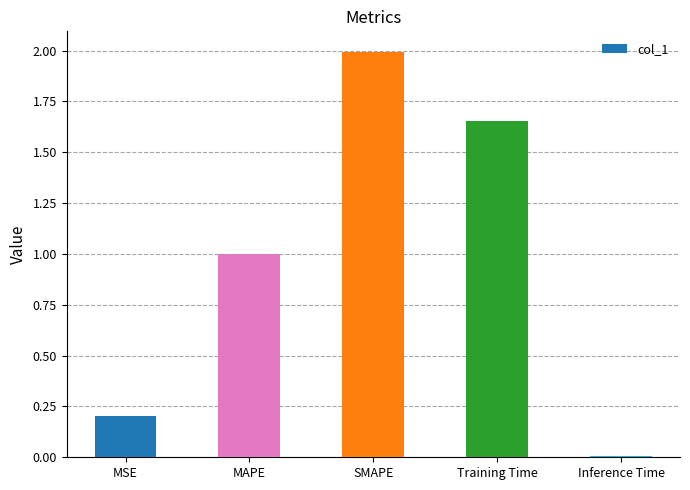

Are the bars grouped side by side (vs. stacked)?

No